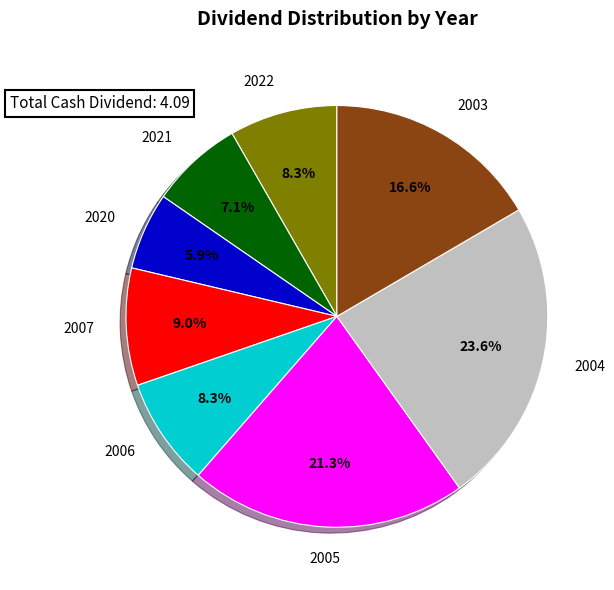

To the nearest percent, what is the difference between the largest and smallest slice percentages?

18%